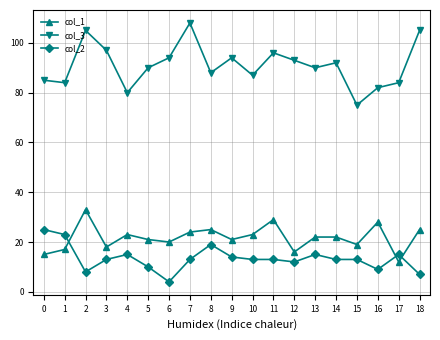

At how many categories does at least one series exceed 53?

19